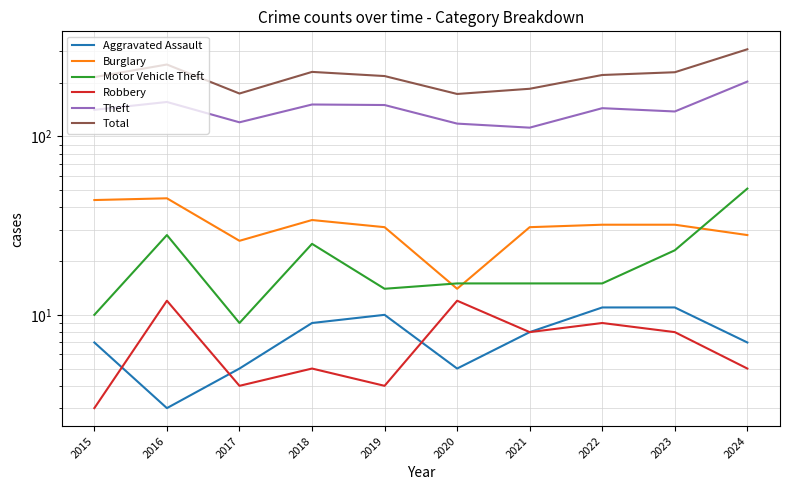

Where is Burglary nearest to the value 29?

2024